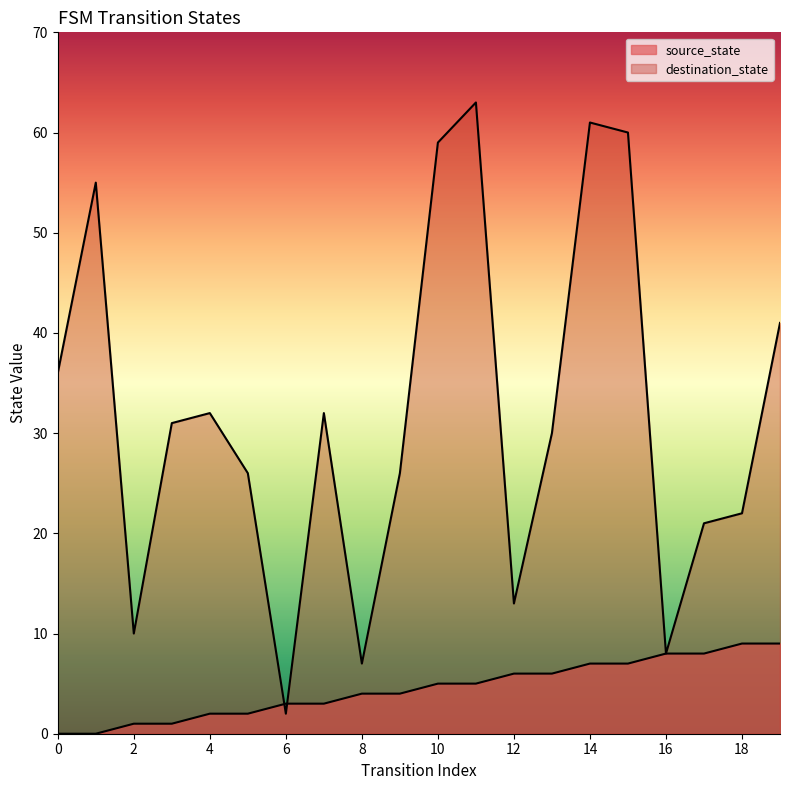

The value of destination_state at 12 is 21. True or false?

False